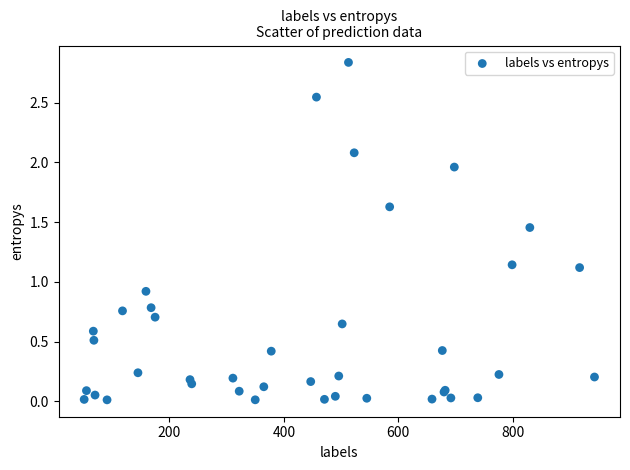

What Y value in the scatter plot is closest to 1?

0.9